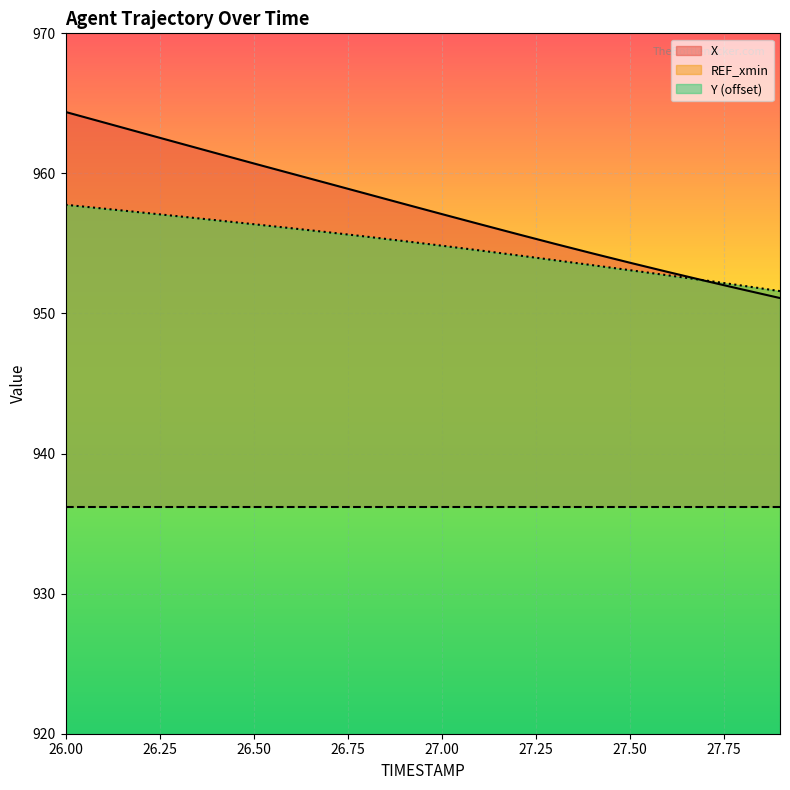

Between 27.7 and 26.8, which is larger?

26.8